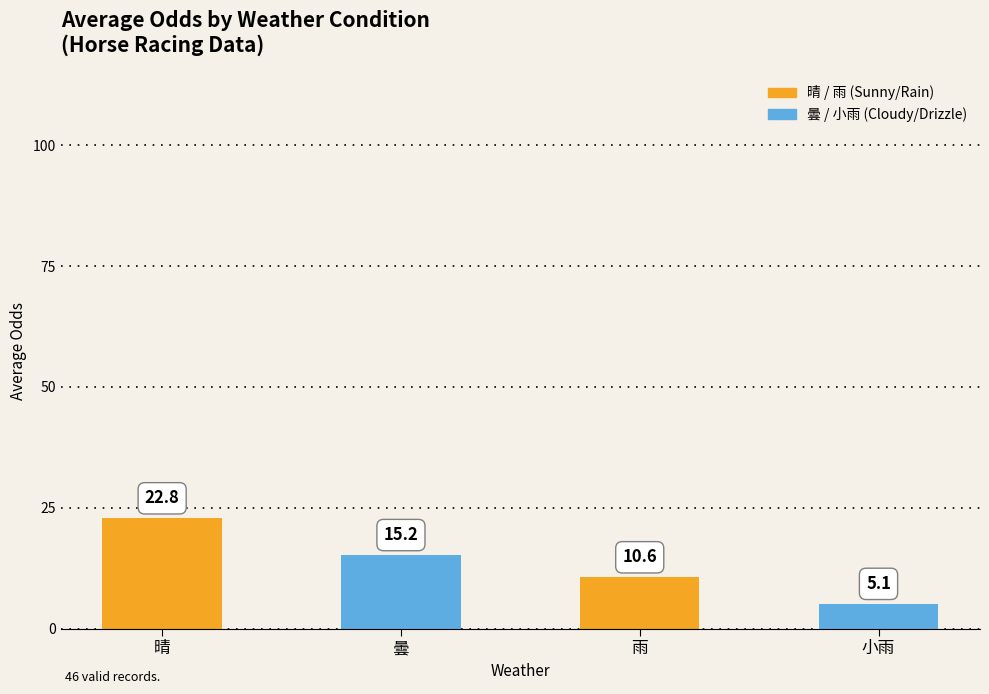

Count the number of data series in this chart.

1